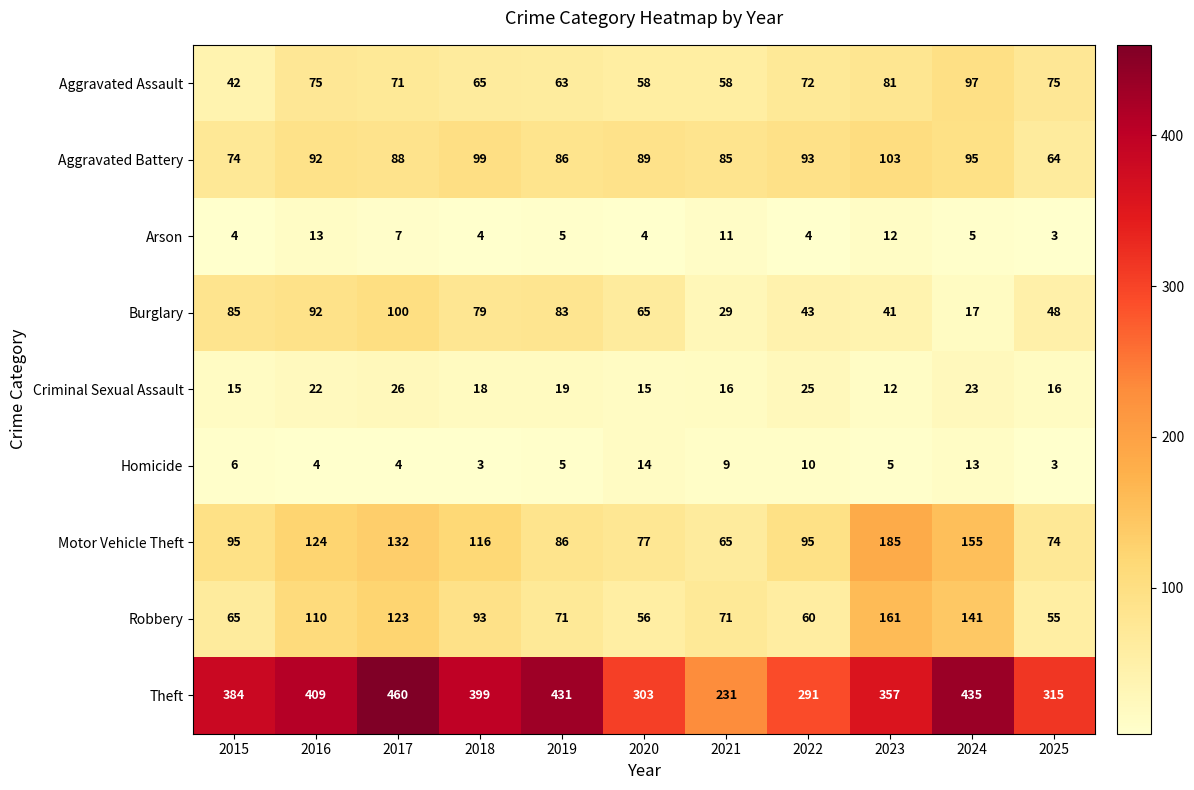

The Burglary series shows 39 at 2021. True or false?

False